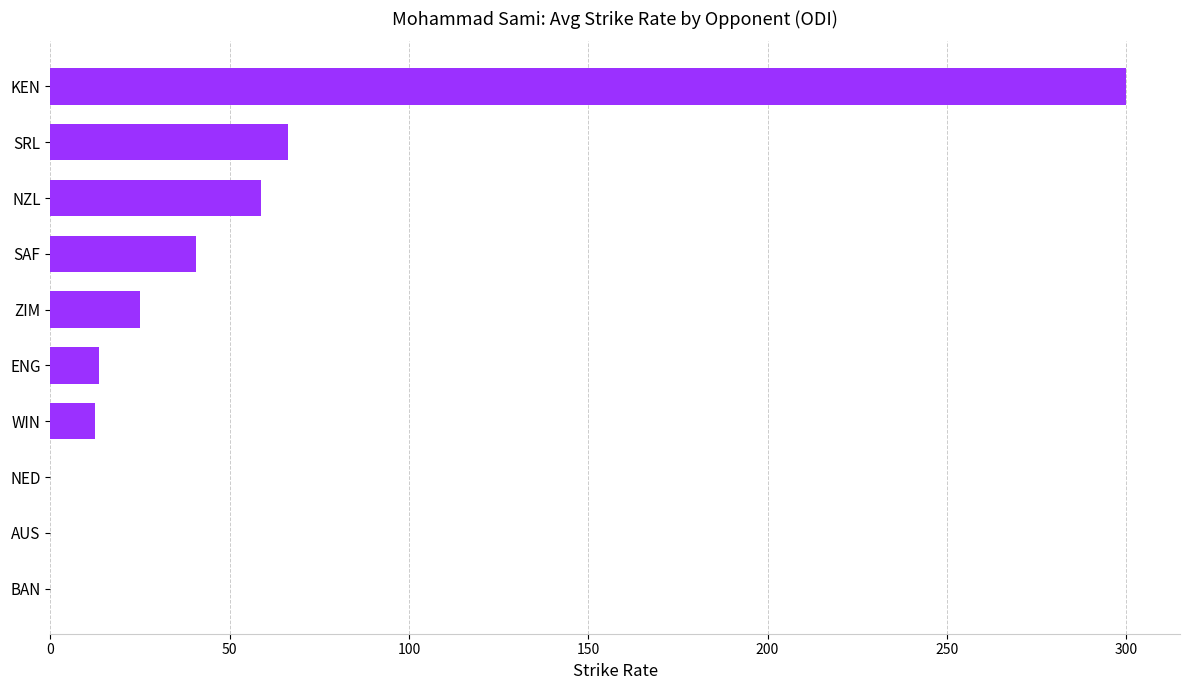

What is the change in value from WIN to KEN?

+287.5